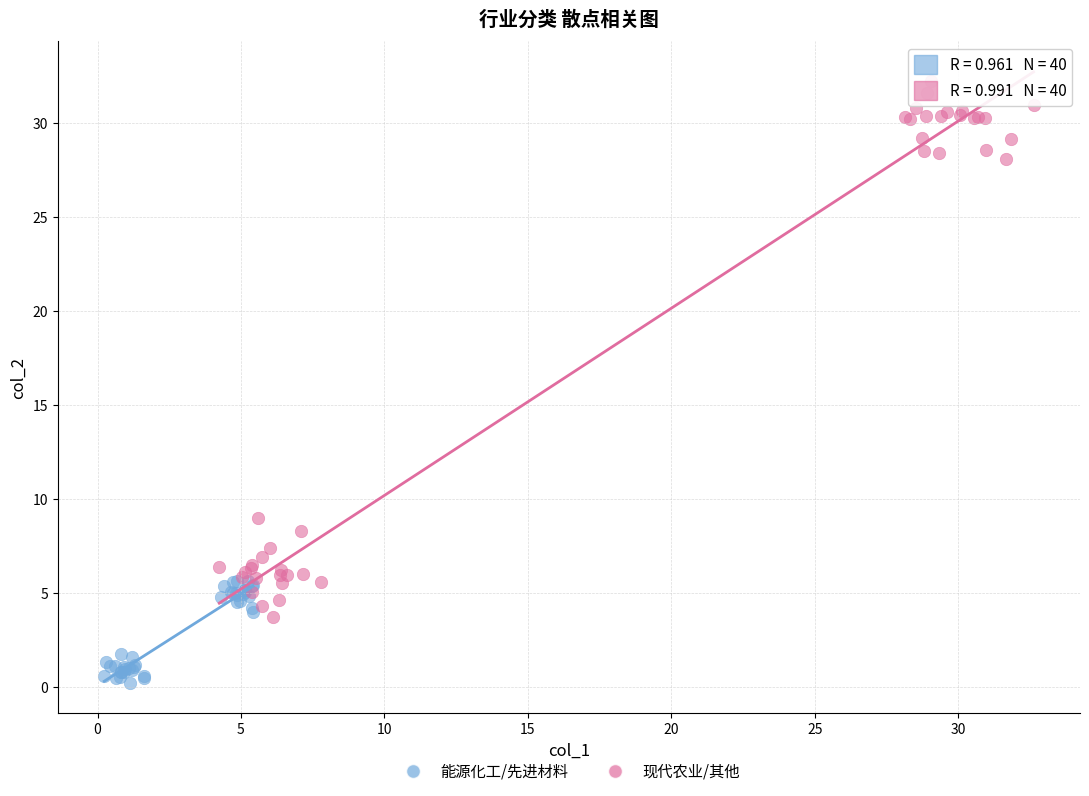

Which series reaches the maximum Y coordinate?

现代农业/其他